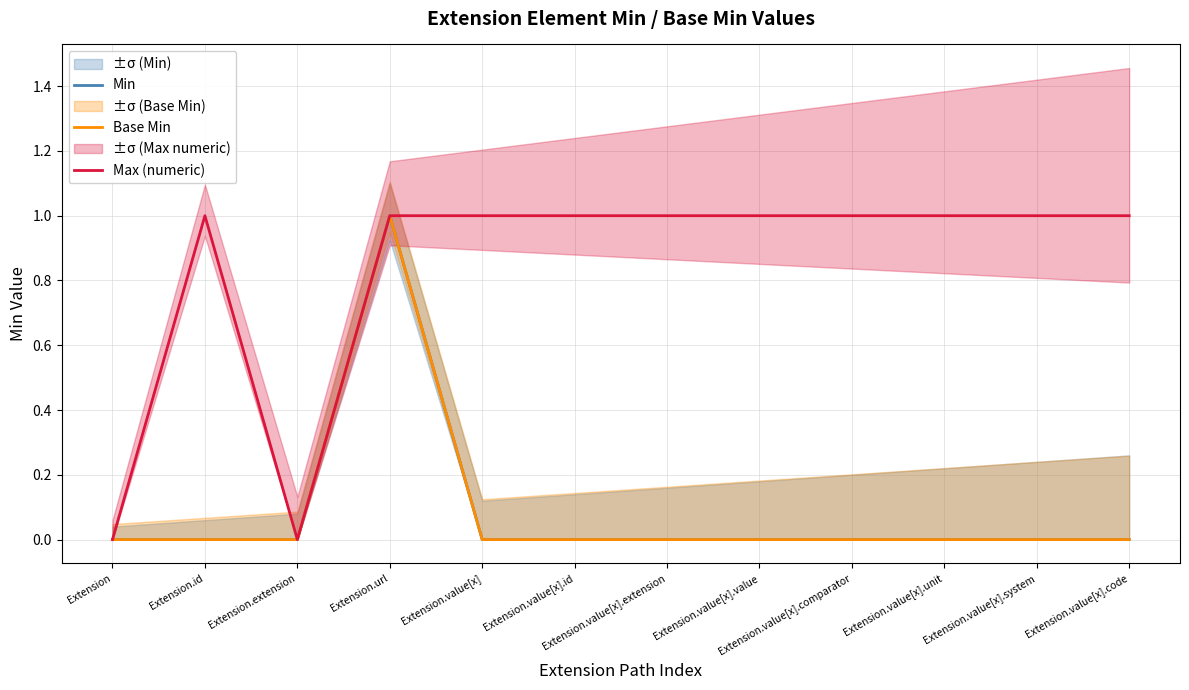

What is the sum of all Base Min values?

1